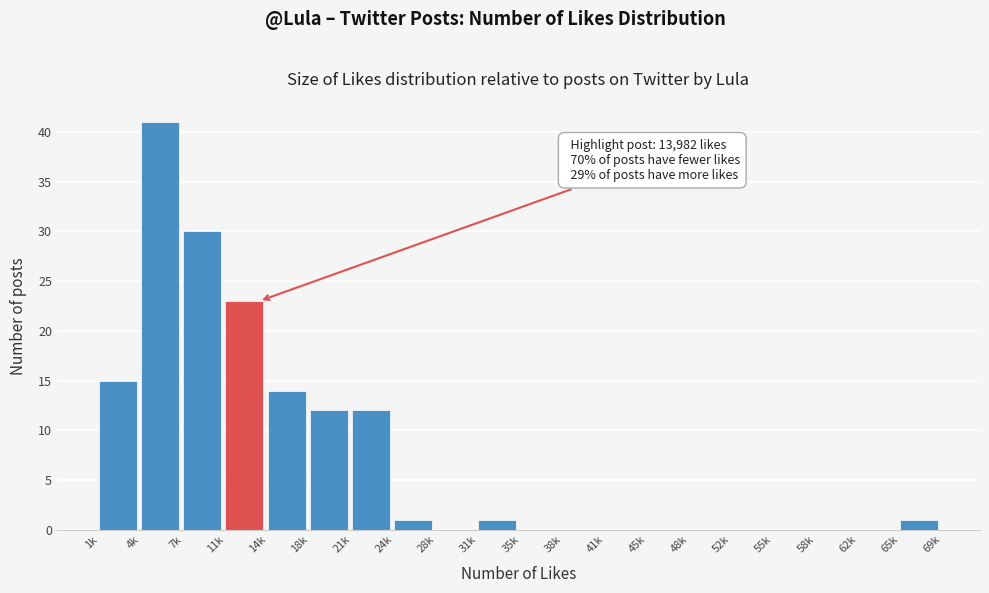

Reading left to right, extract all data points from this chart.

1k=15	4k=41	7k=30	11k=23	14k=14	18k=12	21k=12	24k=1	28k=0	31k=1	35k=0	38k=0	41k=0	45k=0	48k=0	52k=0	55k=0	58k=0	62k=0	65k=1